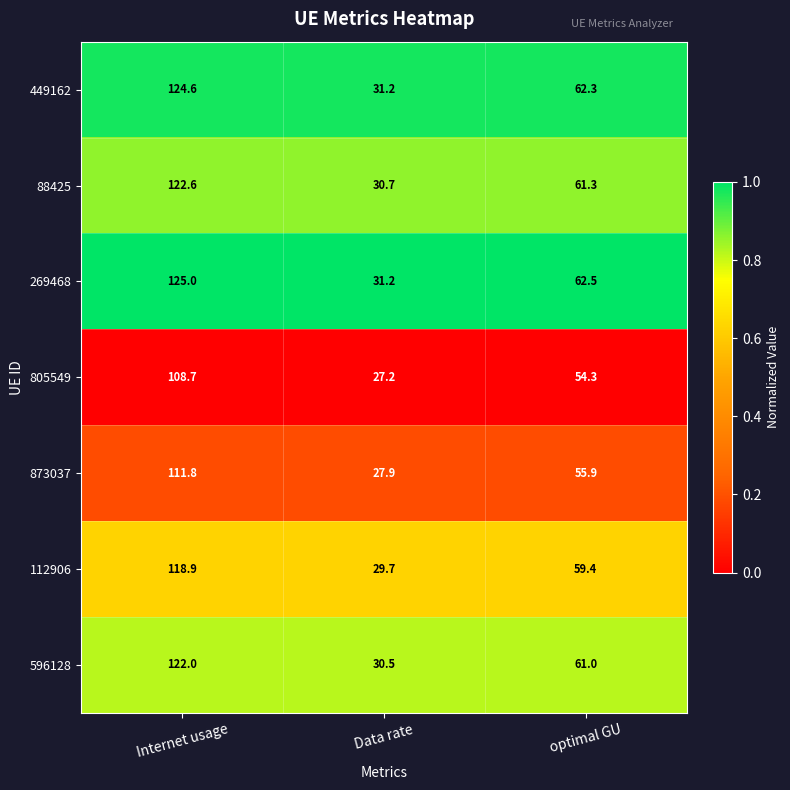

List the labels in order of 269468 value, largest first.

Internet usage, optimal GU, Data rate